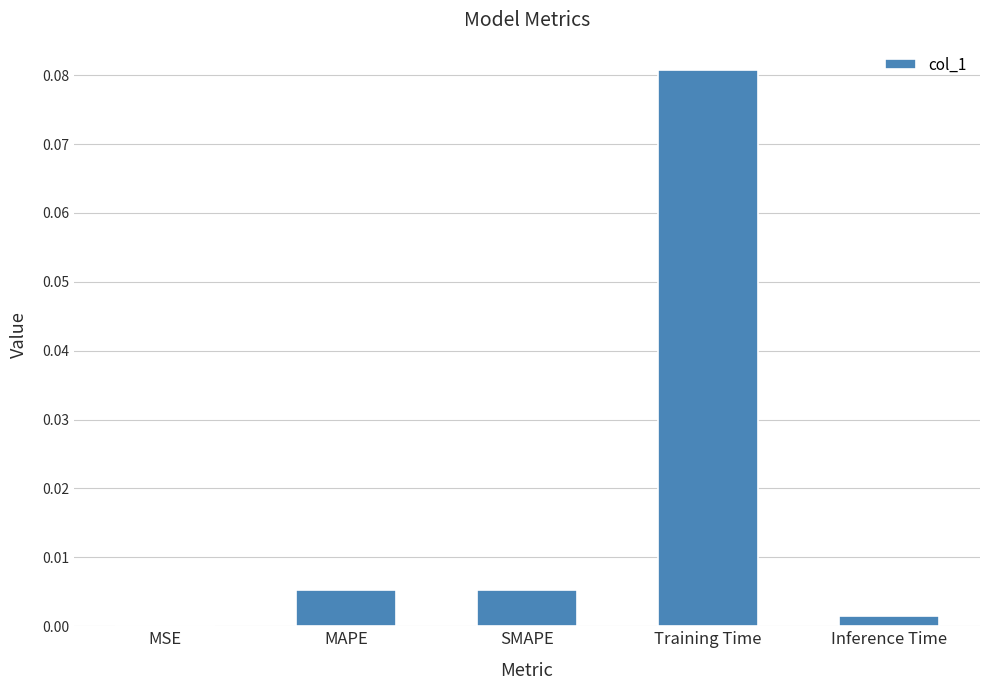

The value at Training Time is 0.0. True or false?

False